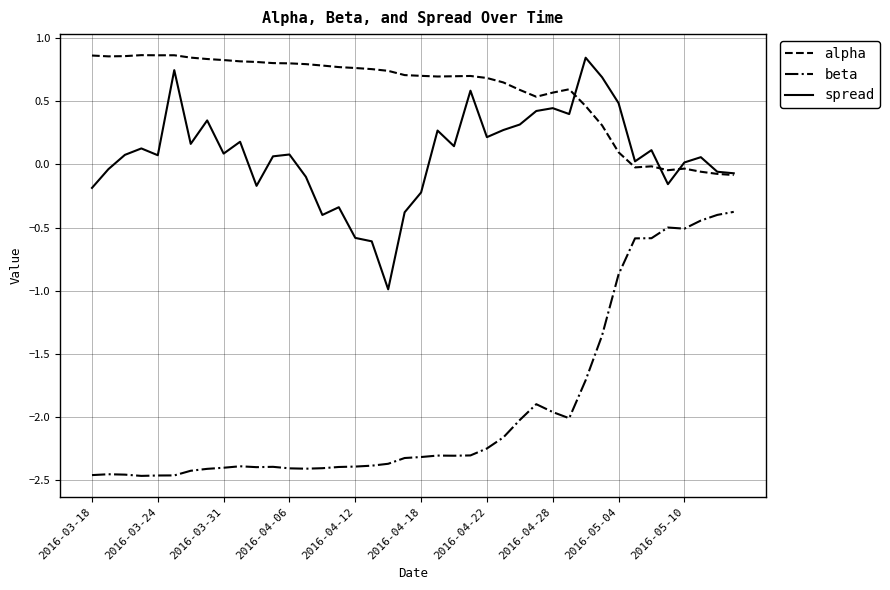

True or false: spread and beta cross at least once.

False